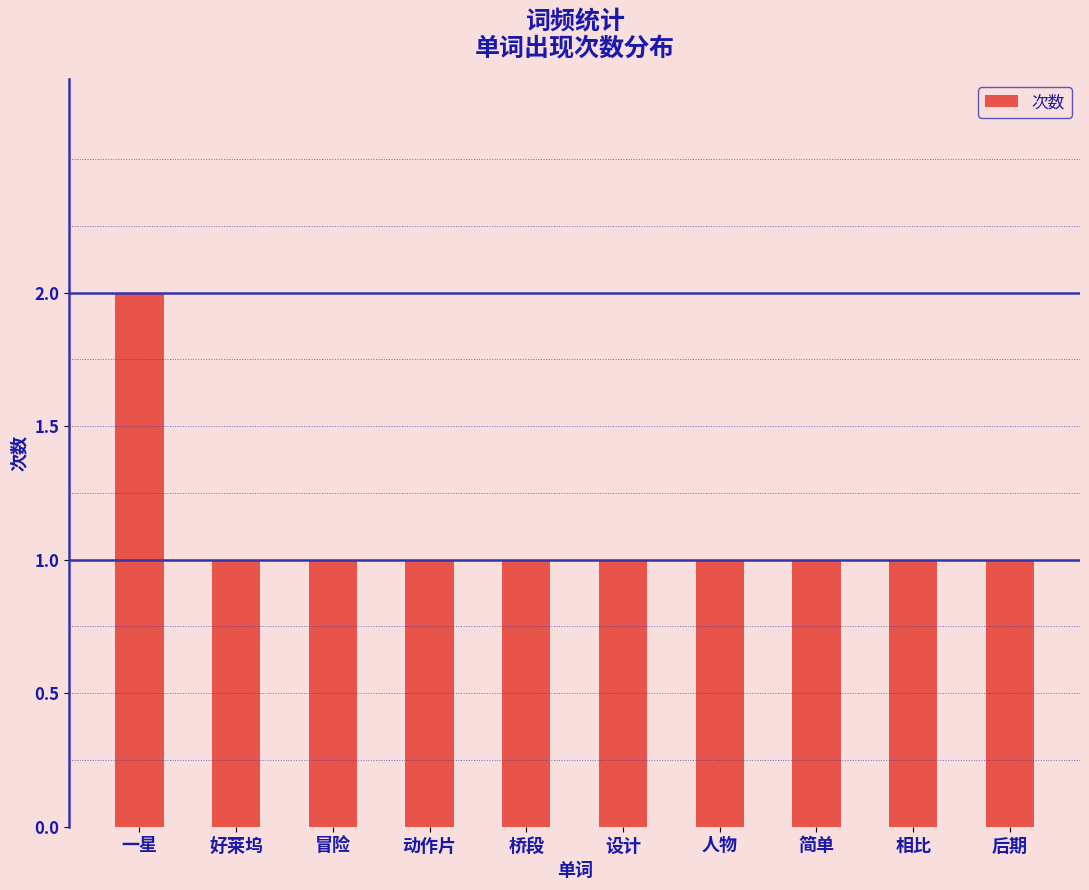

Reading left to right, extract all data points from this chart.

2	1	1	1	1	1	1	1	1	1